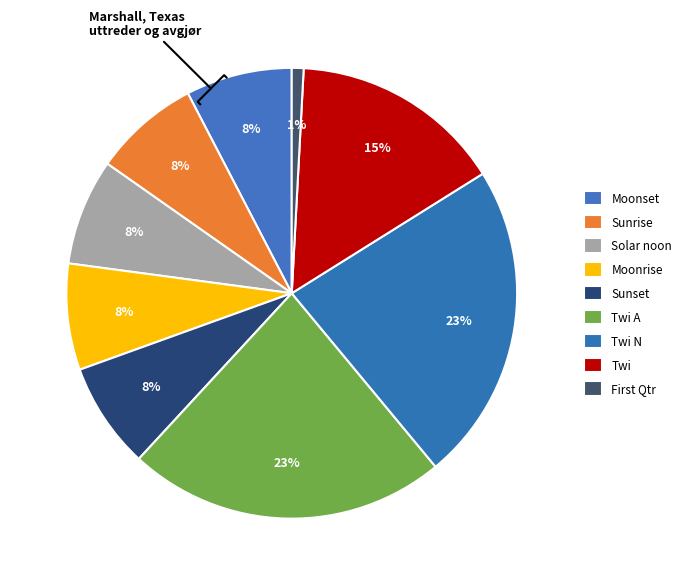

Combined, do Solar noon and Twi A account for over 50%?

No